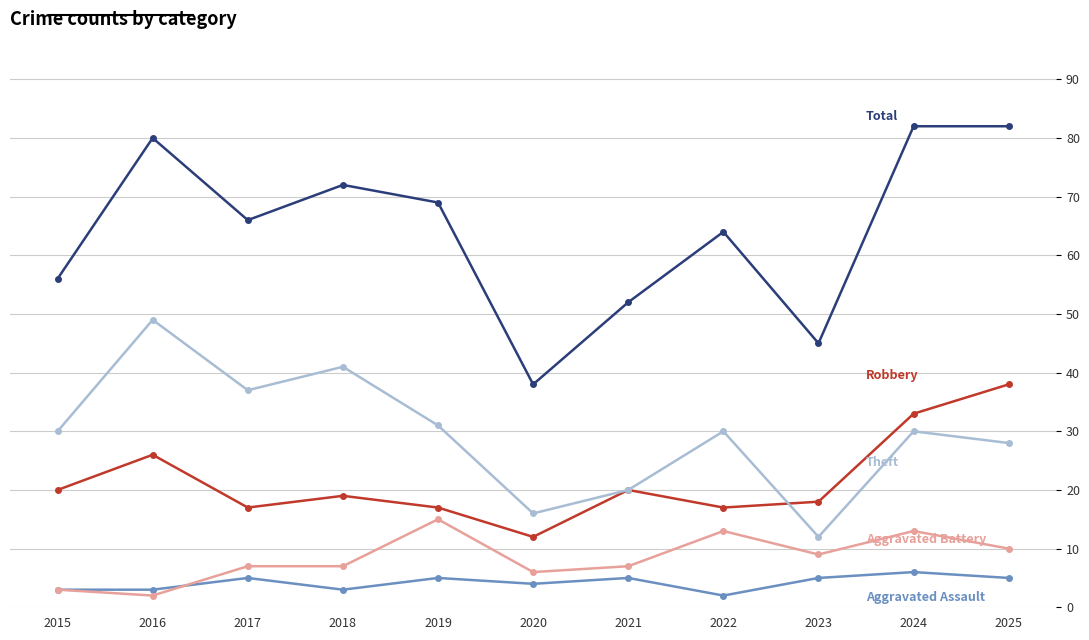

What is the maximum value shown in the chart?

82